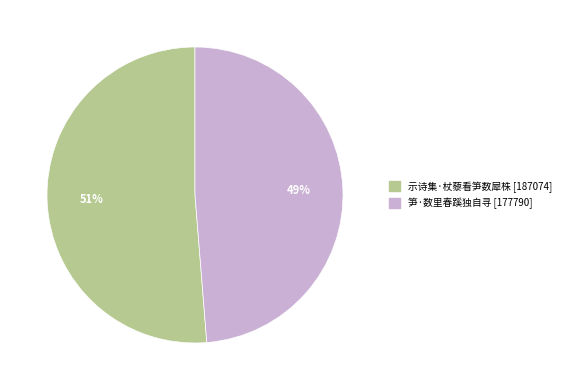

To the nearest percent, what portion does 笋·数里春蹊独自寻 represent?

49%